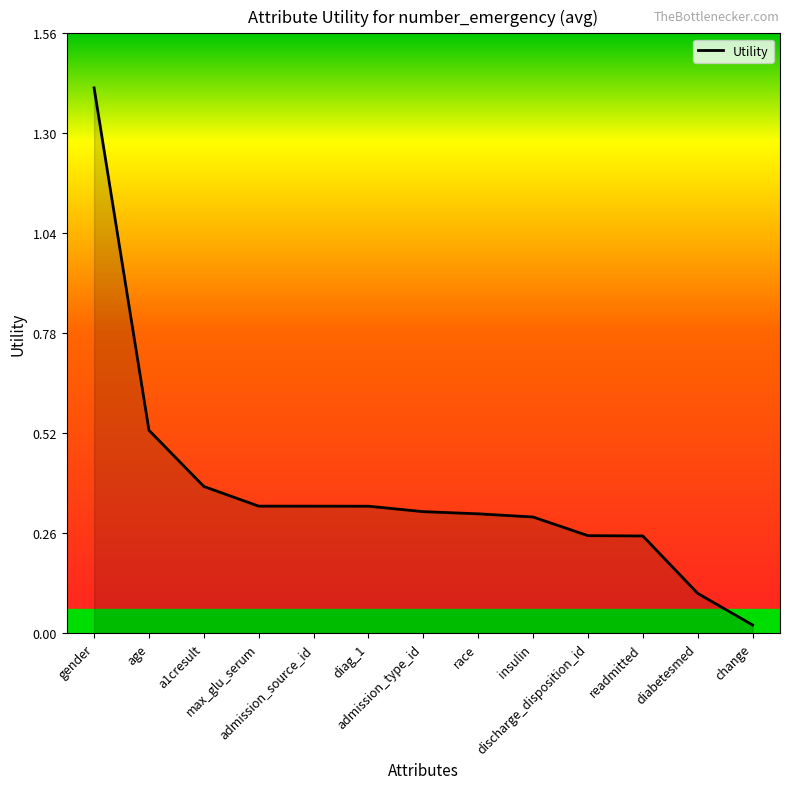

What is the difference between the maximum and minimum values?

1.4